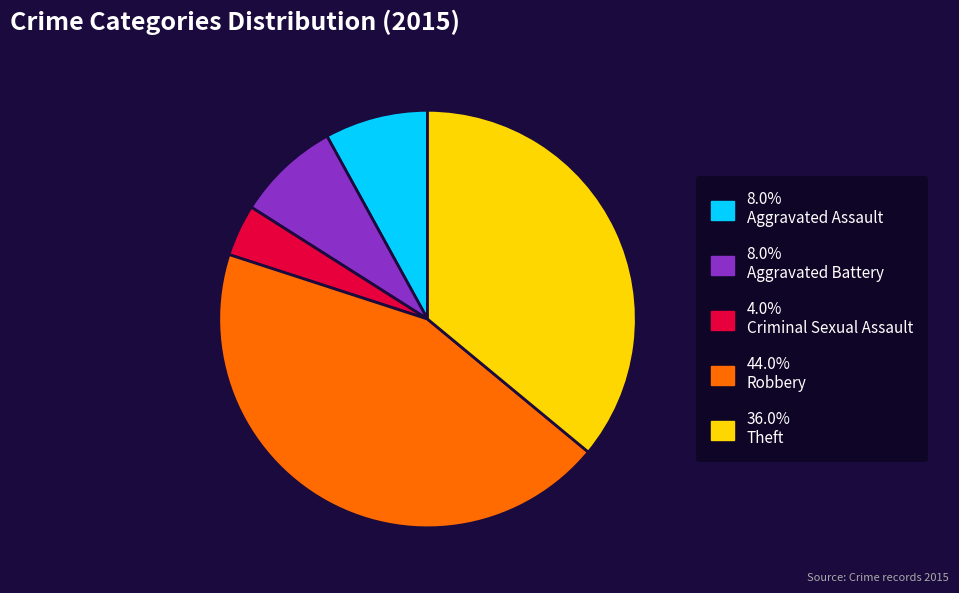

Is there any slice that represents more than half of the pie?

No